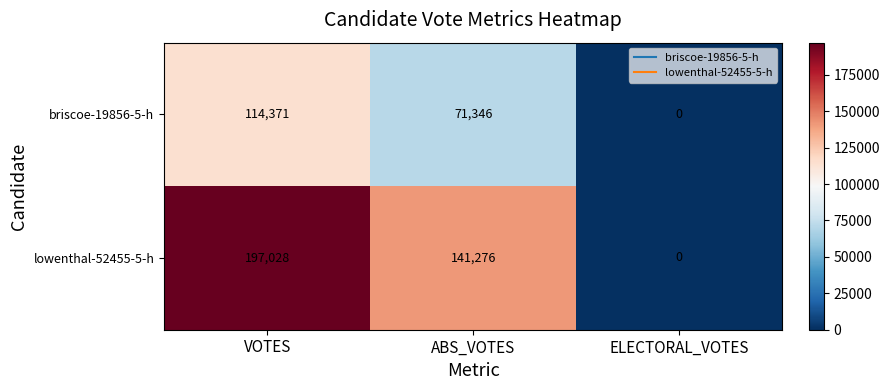

Which category has the lowest value across all series?

ELECTORAL_VOTES